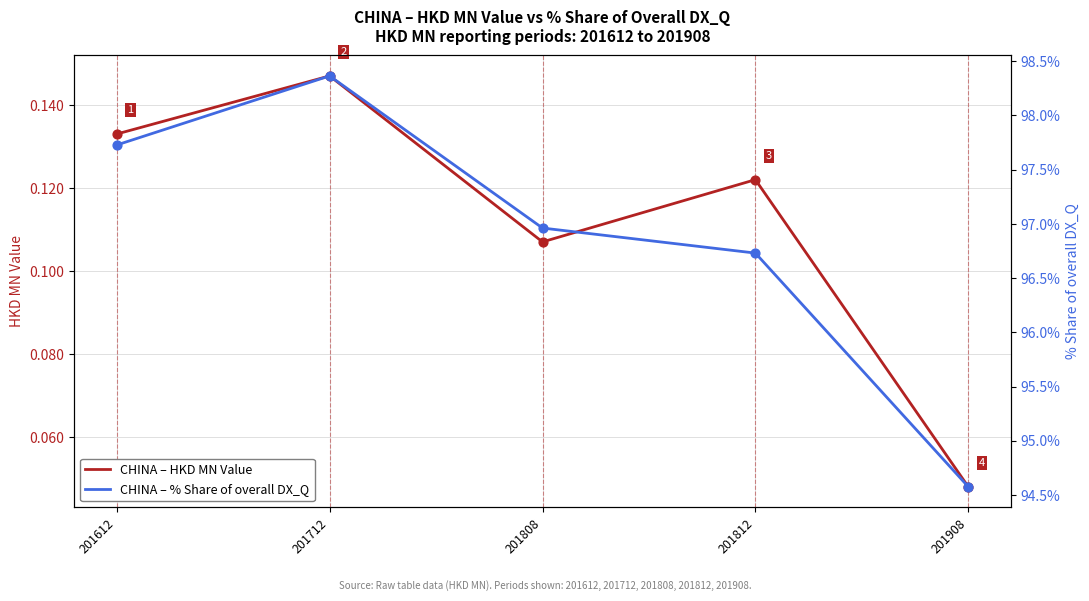

What is the total value across all series at 201612?

97.9